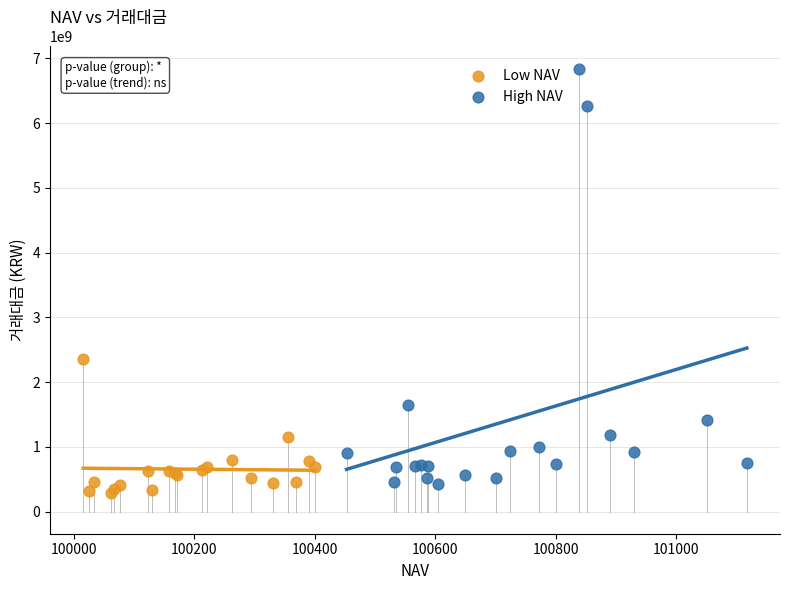

Which series has the widest spread of Y values?

High NAV